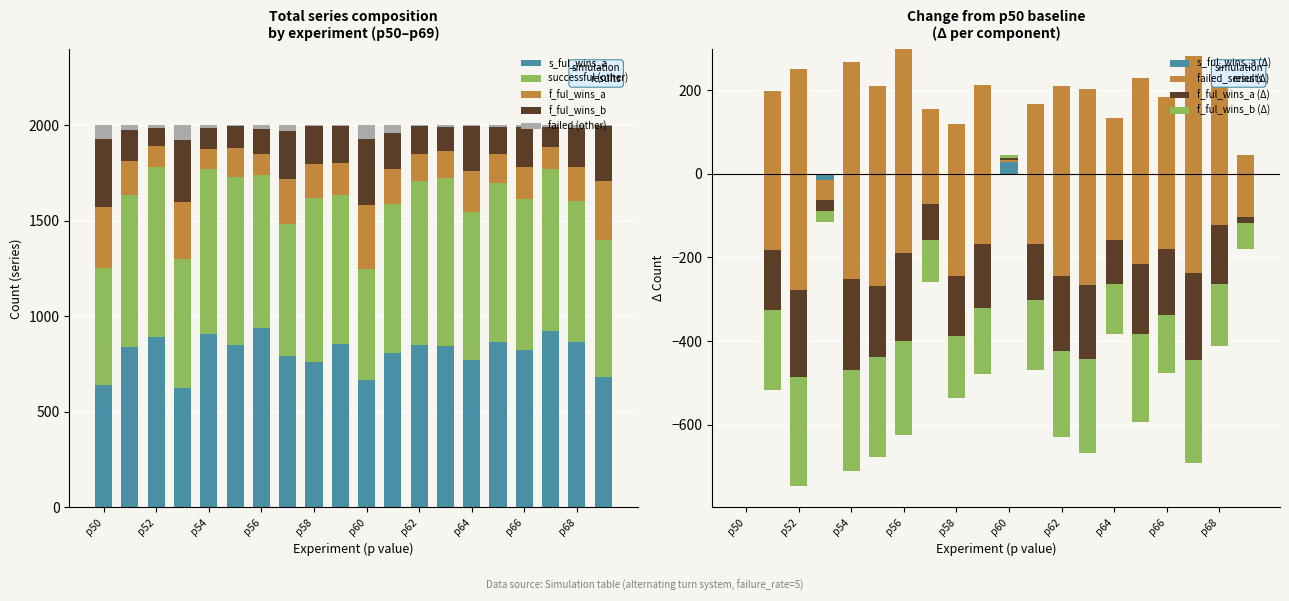

What is the sum of the failed_series values at 2 and 1?

320